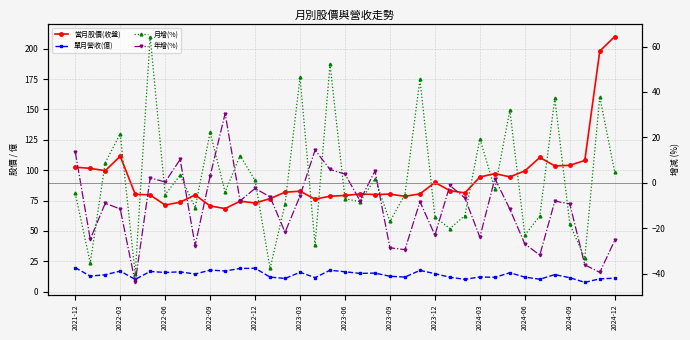

How many lines are shown in the chart?

4